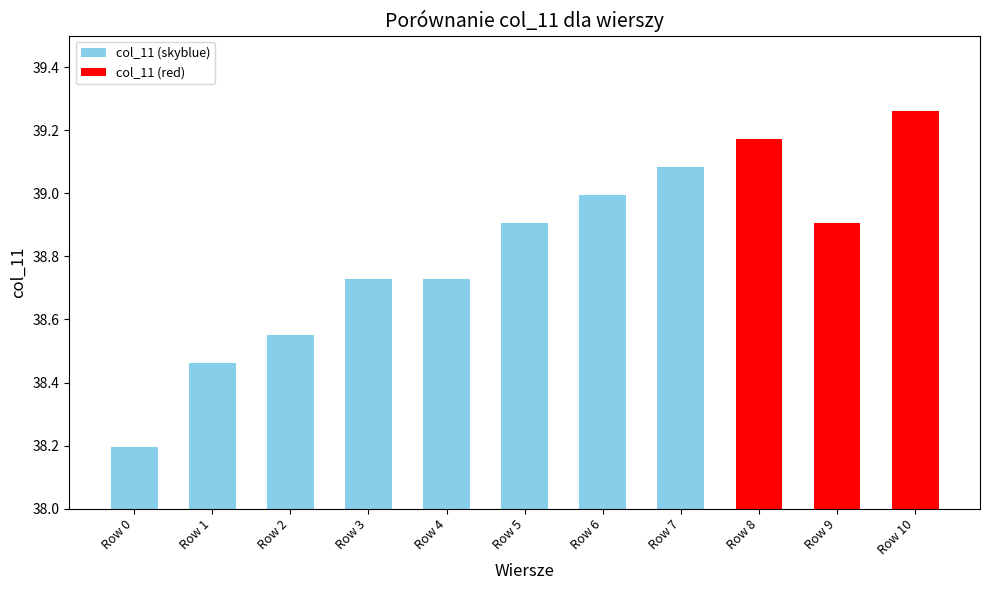

Approximately how many times larger is the value at Row 10 compared to Row 3?

1.0